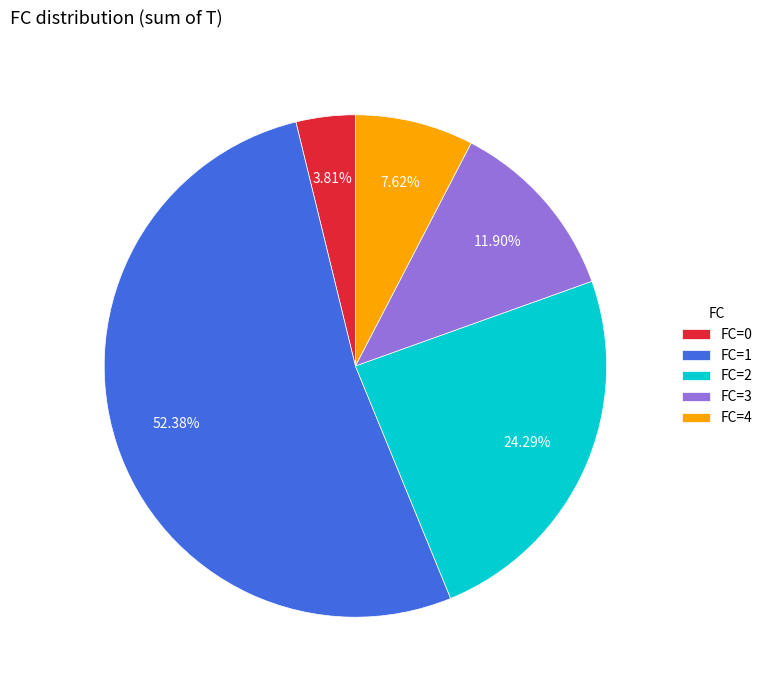

Do FC=2 and FC=0 together represent more than half of the pie?

No